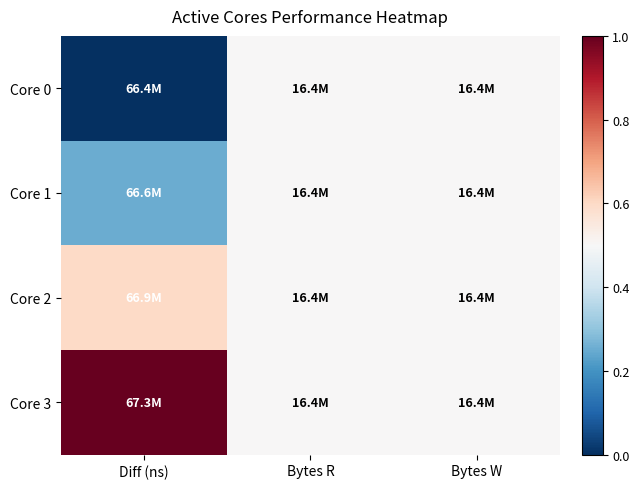

Reading left to right, list all the values displayed in this chart.

Core 0: Diff (ns)=0.0	Bytes R=0.5	Bytes W=0.5
Core 1: Diff (ns)=0.3	Bytes R=0.5	Bytes W=0.5
Core 2: Diff (ns)=0.6	Bytes R=0.5	Bytes W=0.5
Core 3: Diff (ns)=1.0	Bytes R=0.5	Bytes W=0.5